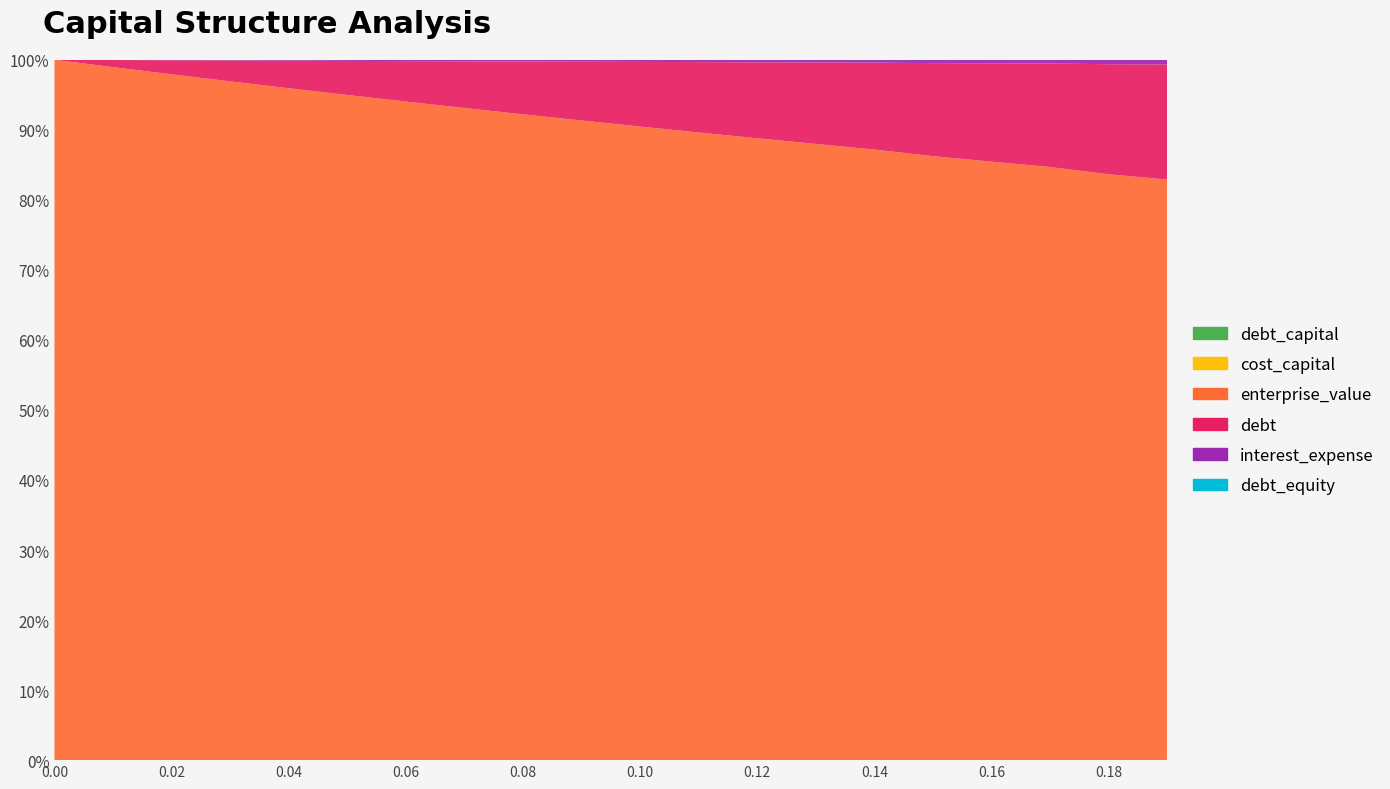

What is the difference between the highest and lowest values at 0.09?

100.0